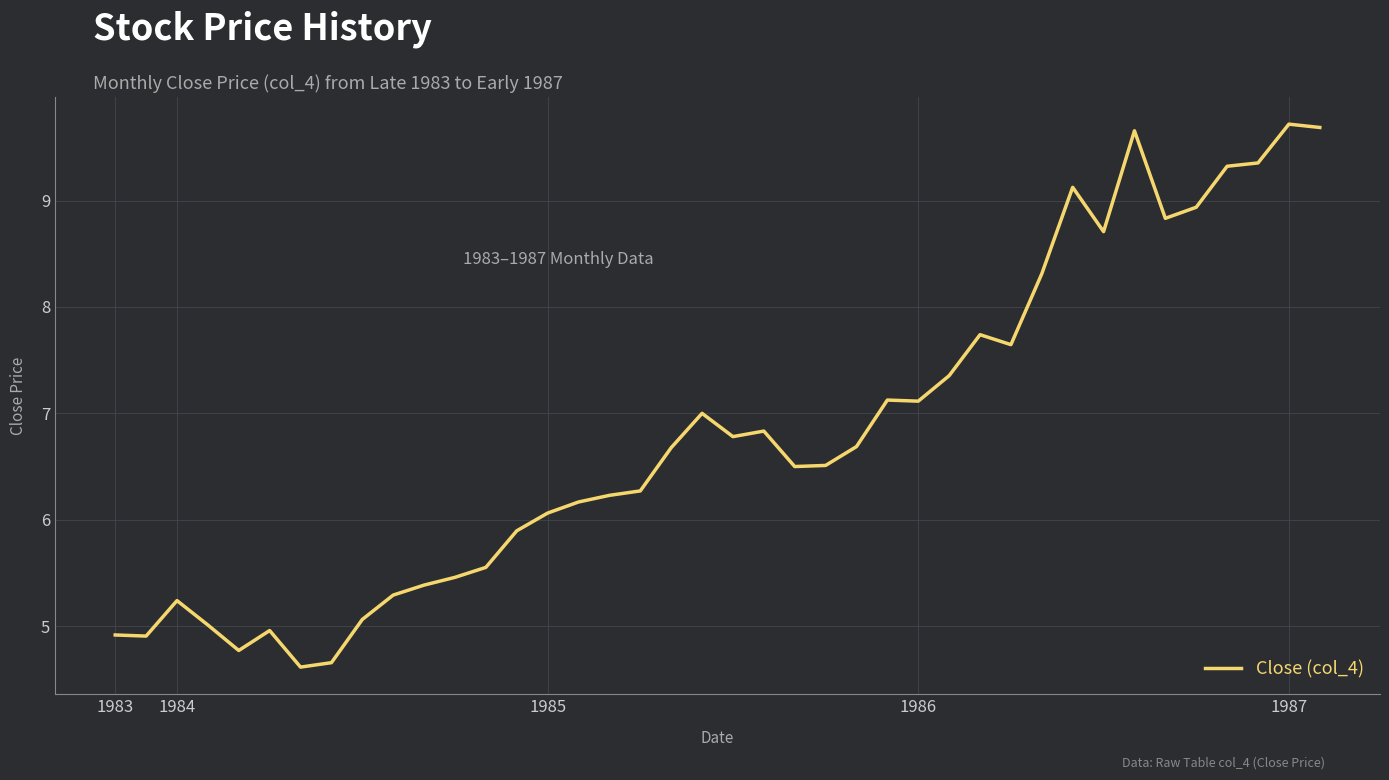

Count the number of categories in the chart.

40